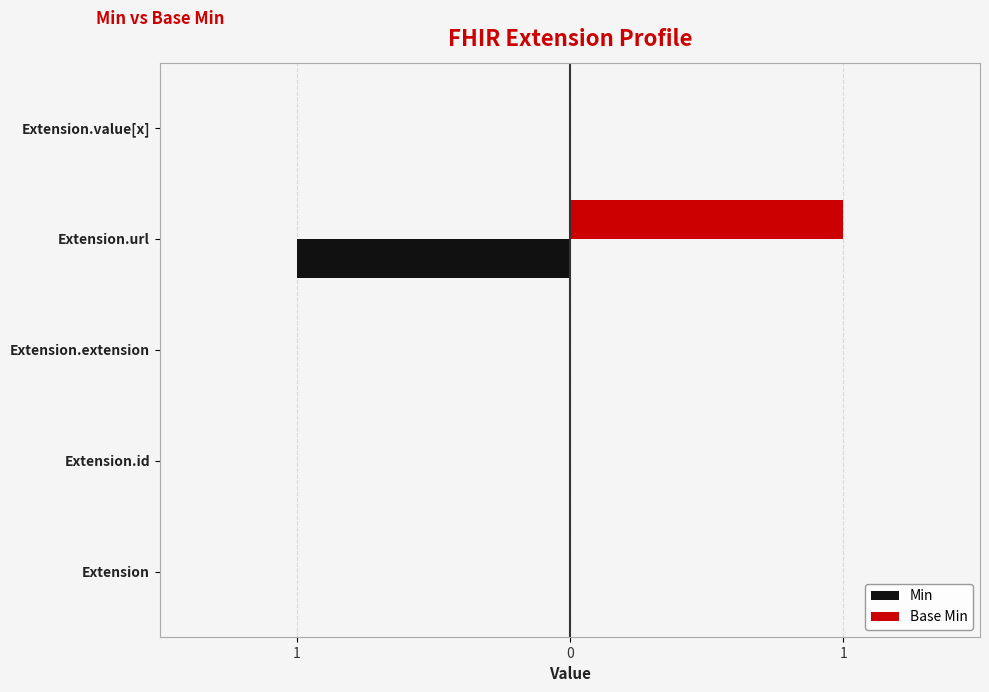

What are all the series names shown in the legend?

Min, Base Min